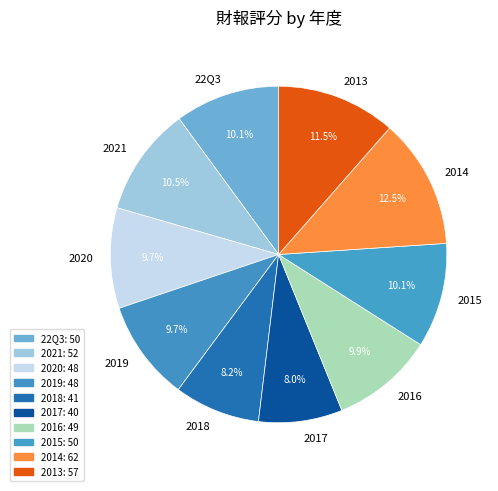

To the nearest percent, what is the average slice percentage?

10%